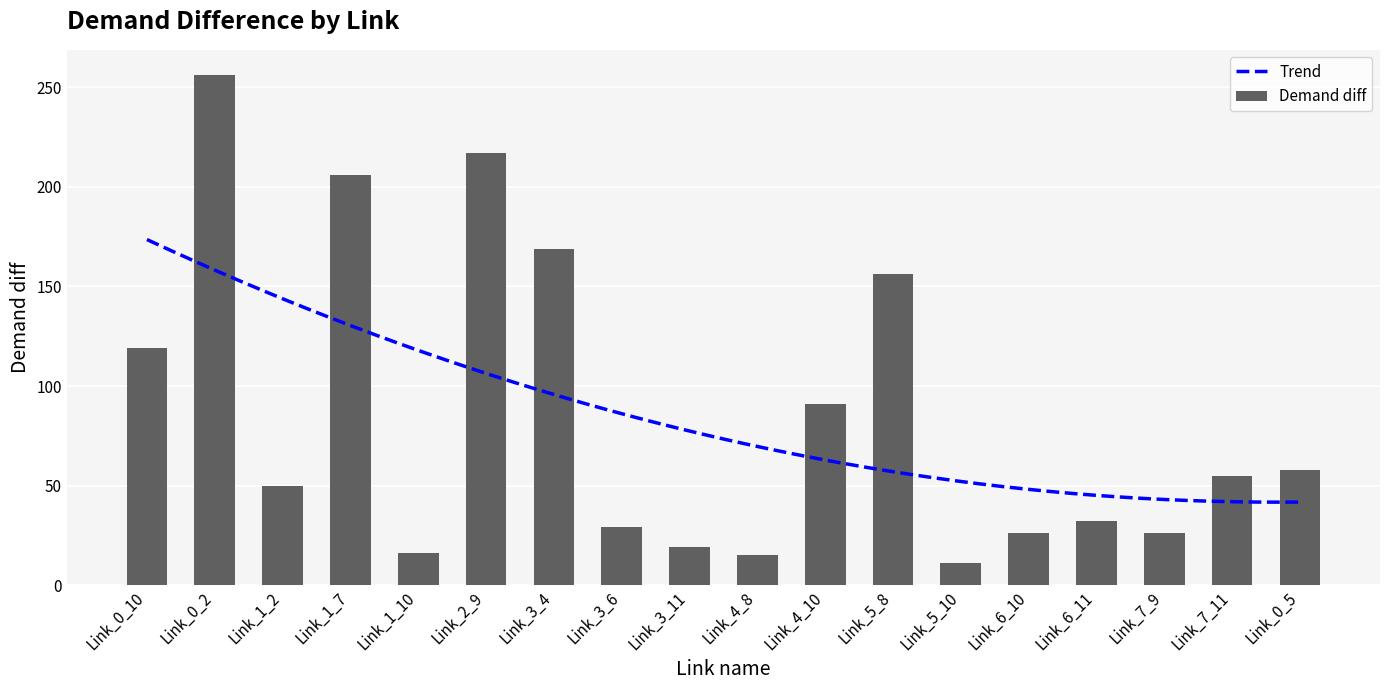

Are the bars grouped side by side (vs. stacked)?

No